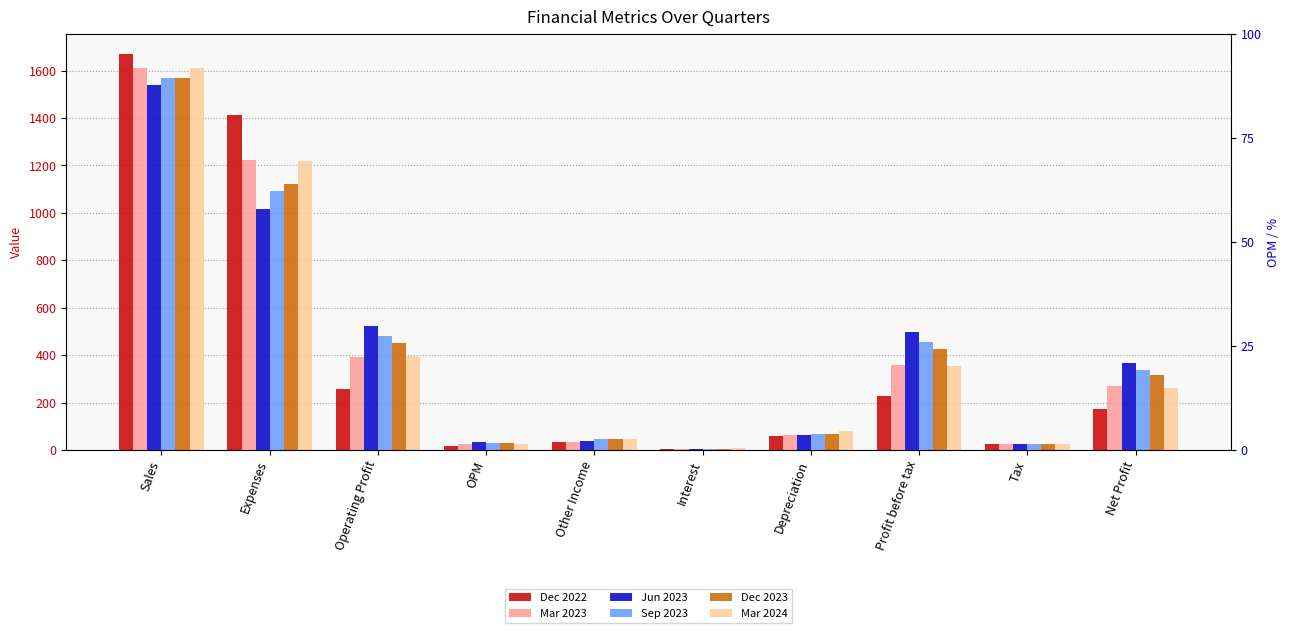

Which series has the largest total across all categories?

Jun 2023